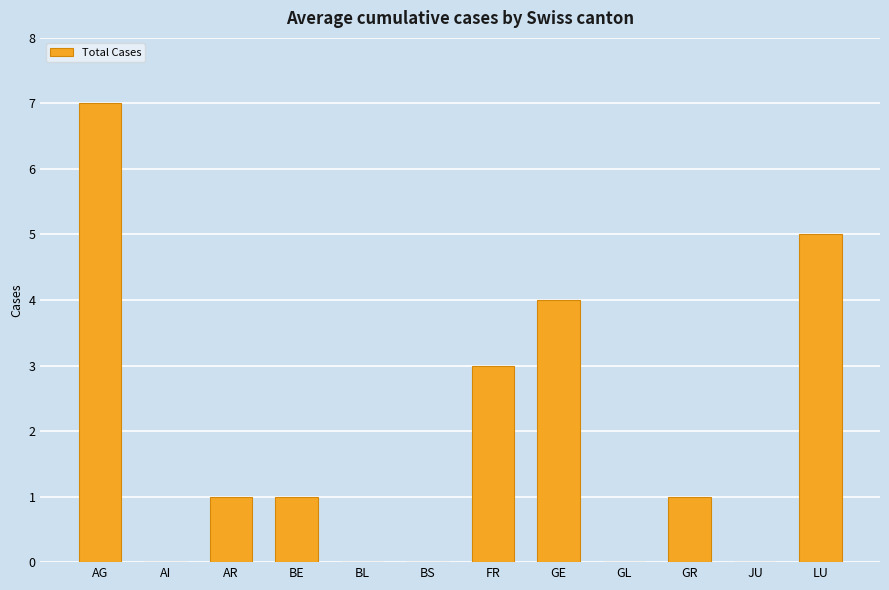

What is the maximum value shown in the chart?

7